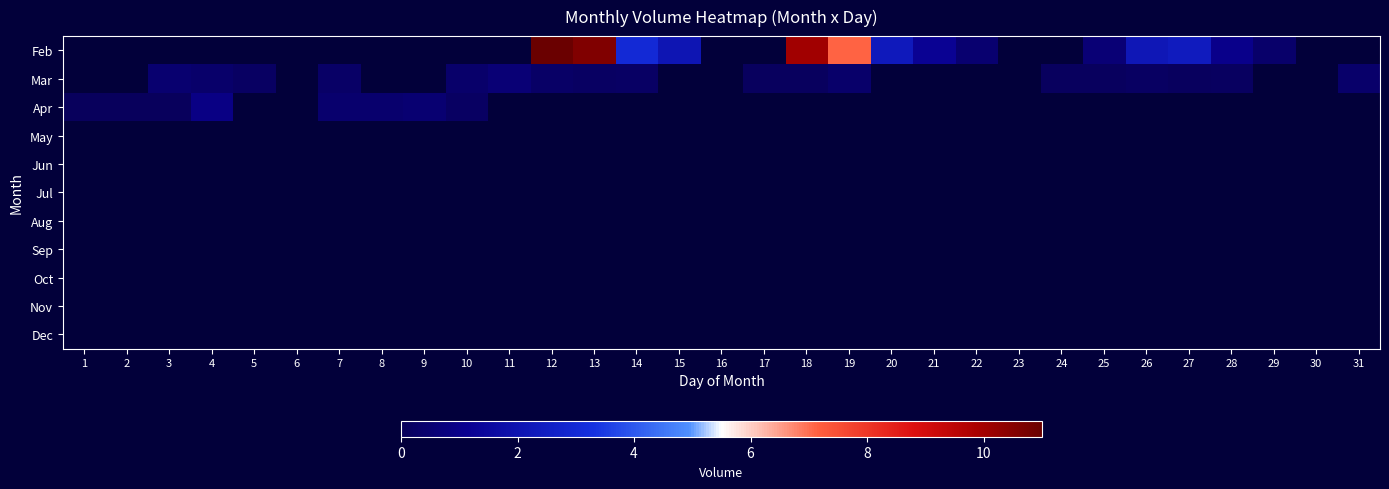

How many data points does each series have?

31